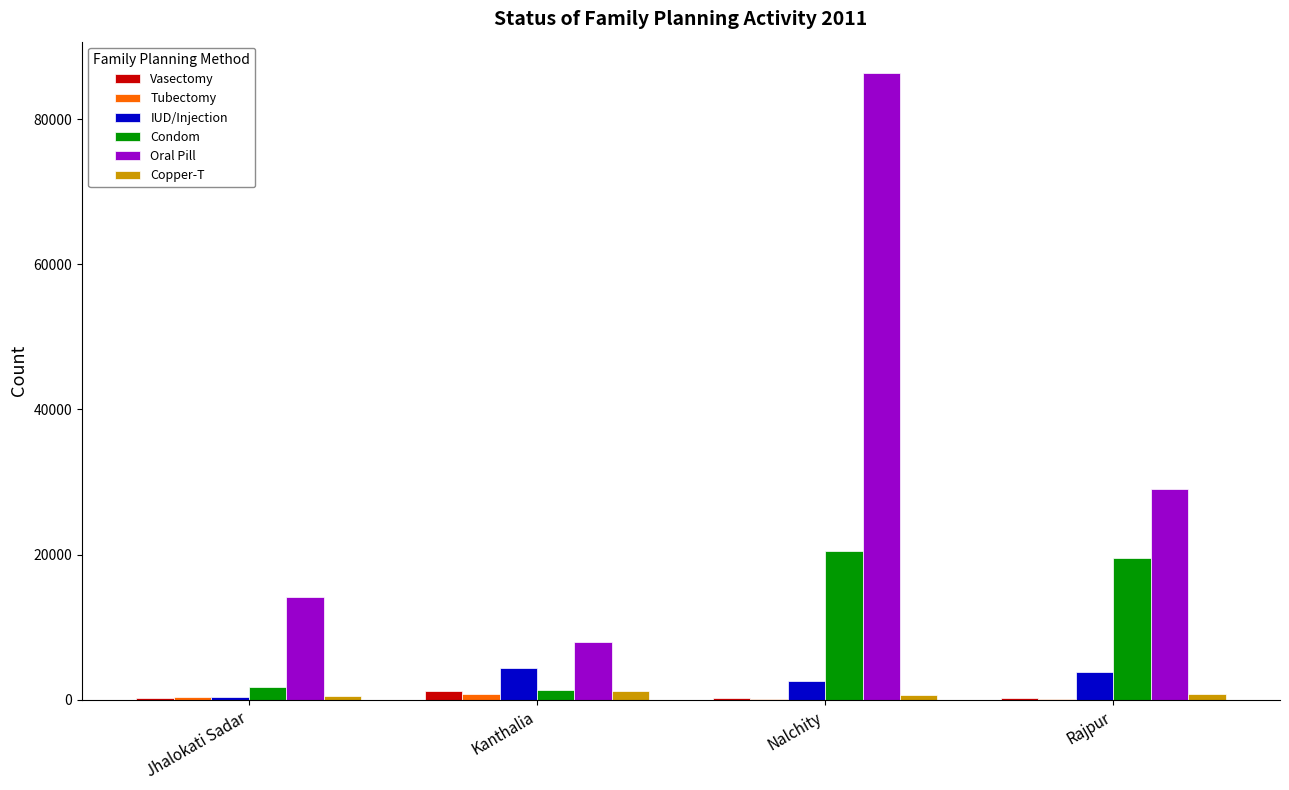

The value of Copper-T at Jhalokati Sadar is 543. True or false?

True